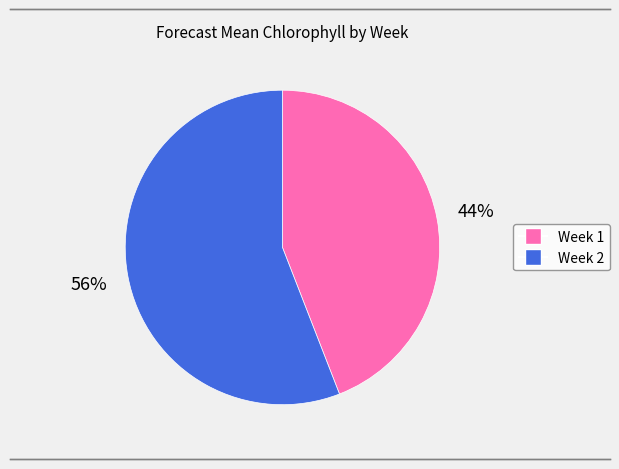

To the nearest percent, what is the difference between the largest and smallest slice percentages?

12%